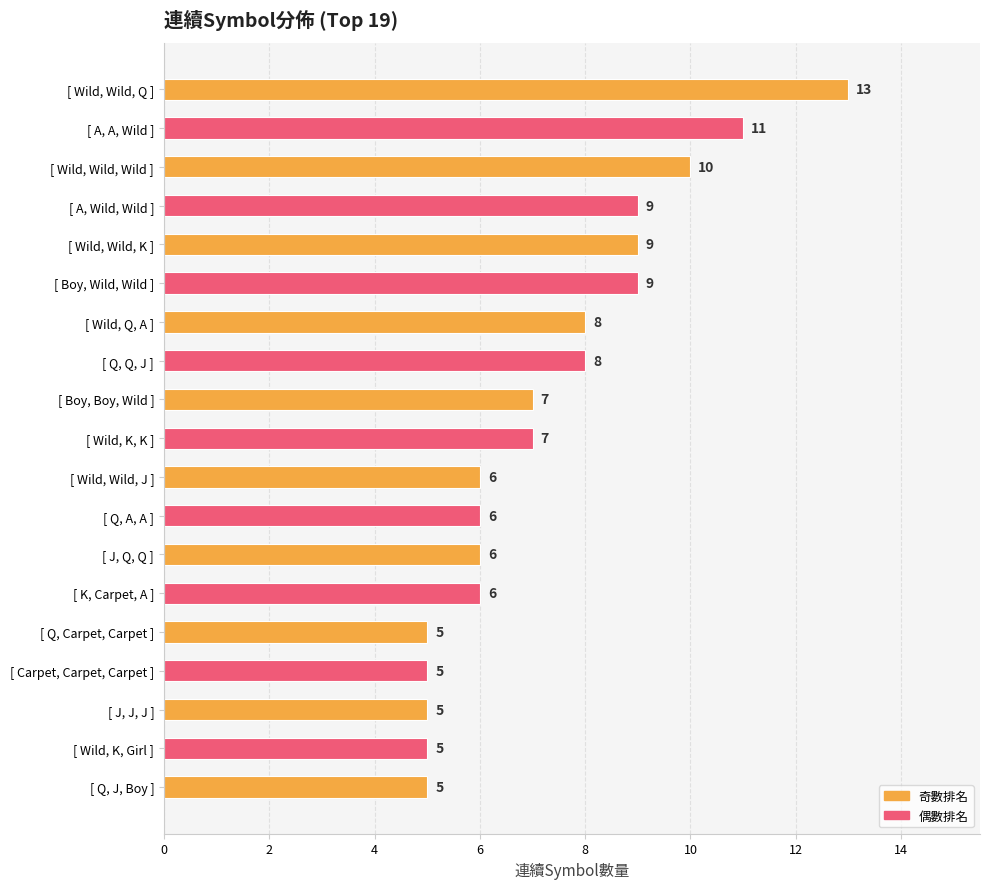

Count the values in the range 5 to 9.

16